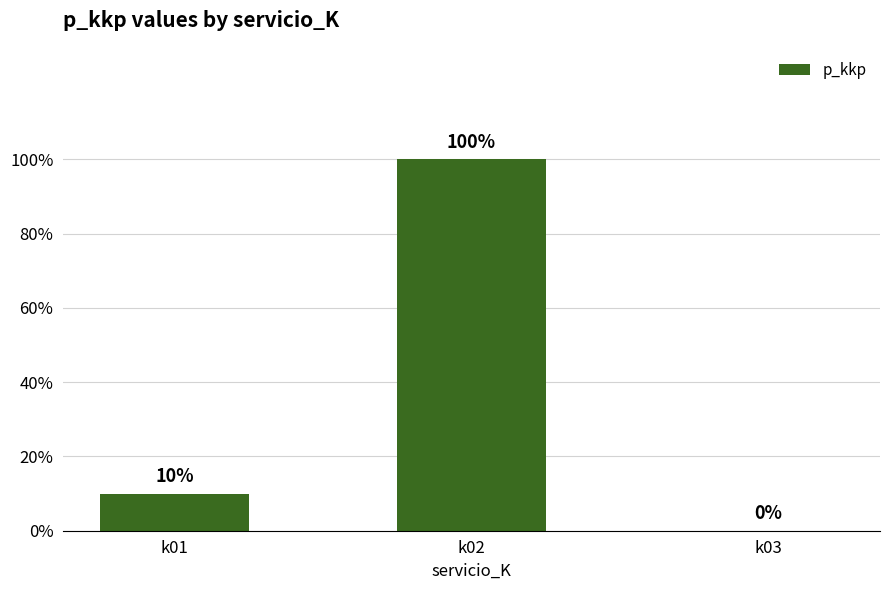

Reading left to right, what are all the values shown in this chart?

k01=0.1	k02=1.0	k03=0.0